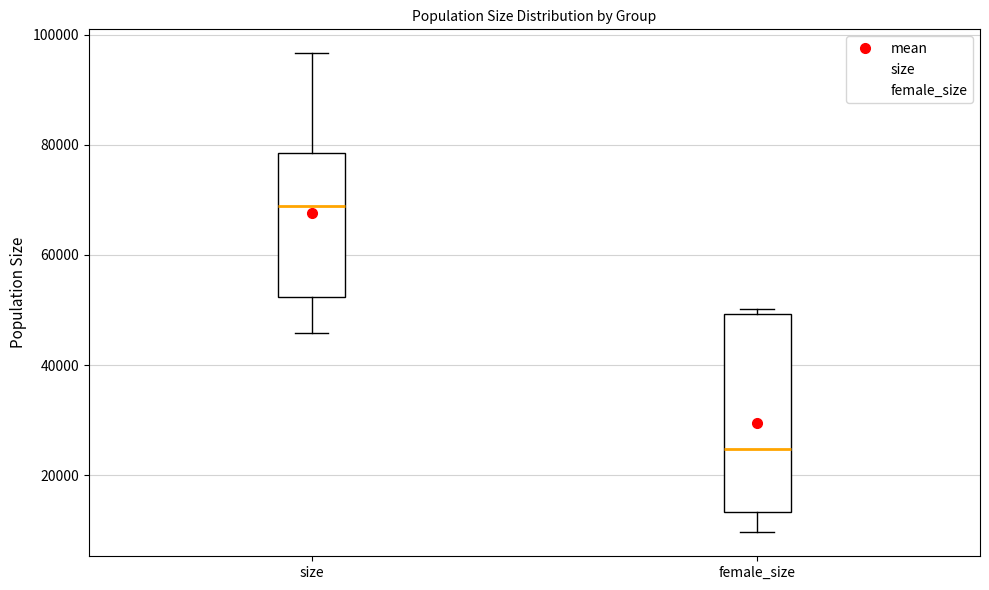

Where is the upper edge of the box for female_size on the y-axis? The values are not printed on the chart, so give them approximately, as read against the axis.

50000